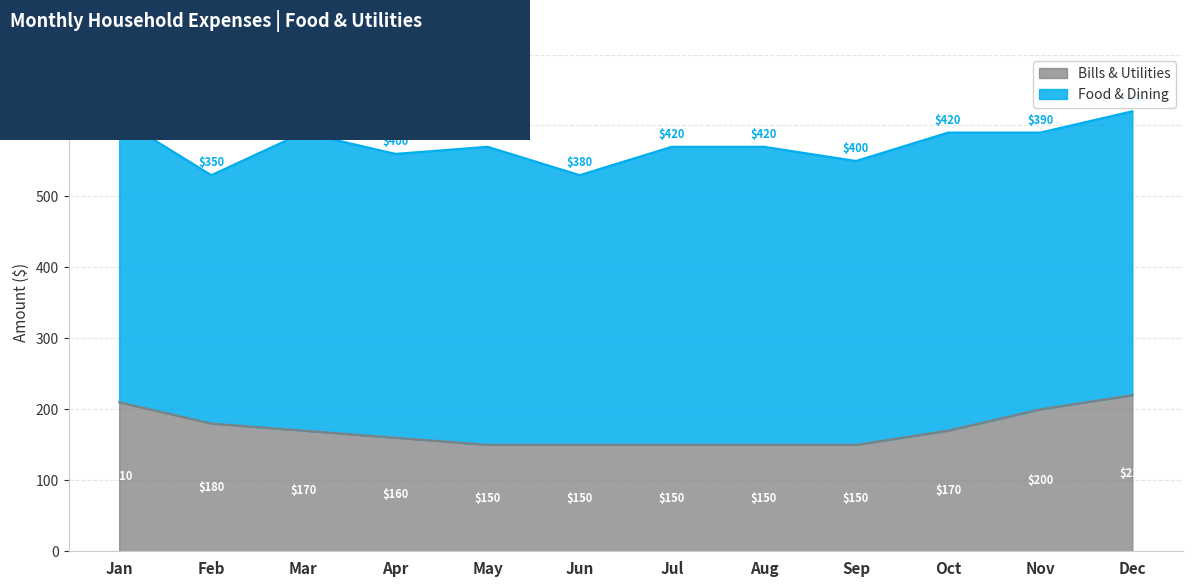

How many values are between 150 and 200?

10